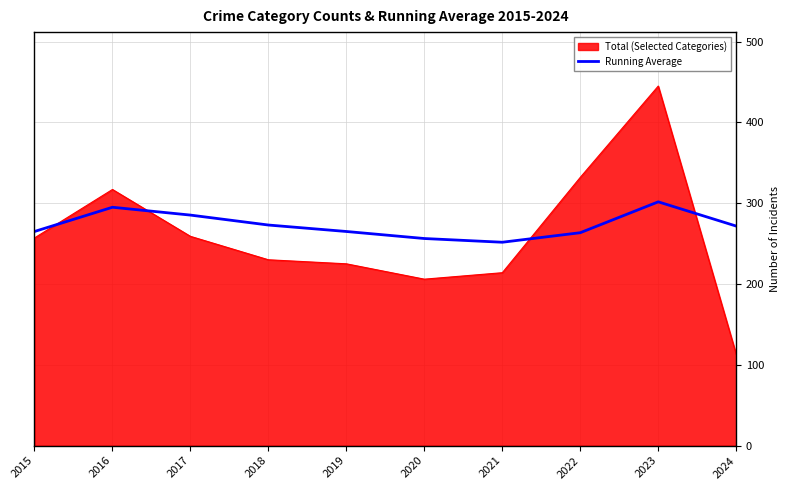

What is the total value across all series at 2019?

490.0